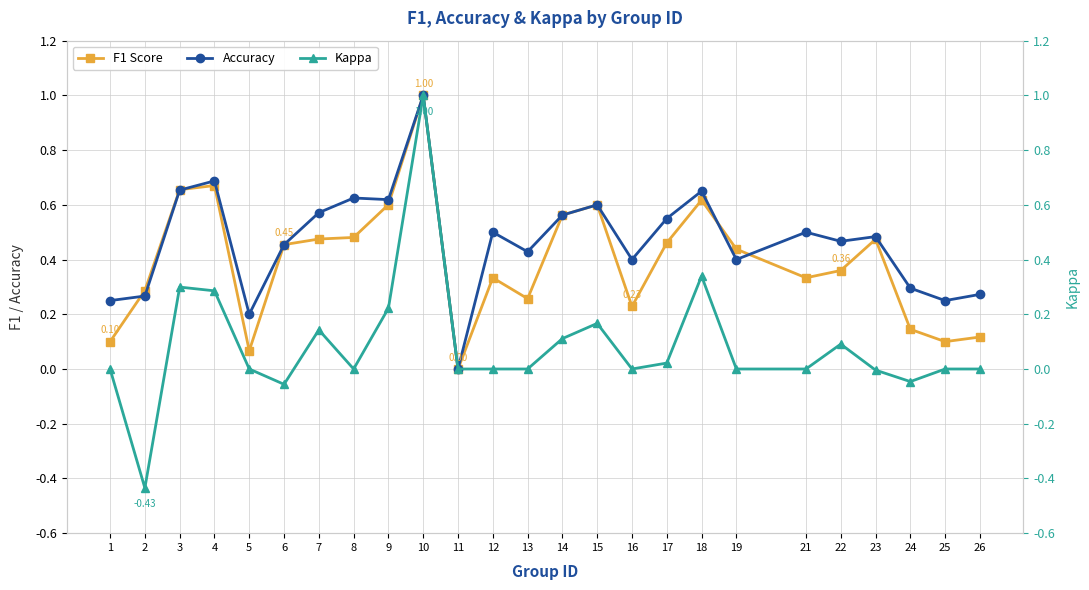

Which series has the largest total across all categories?

accuracy